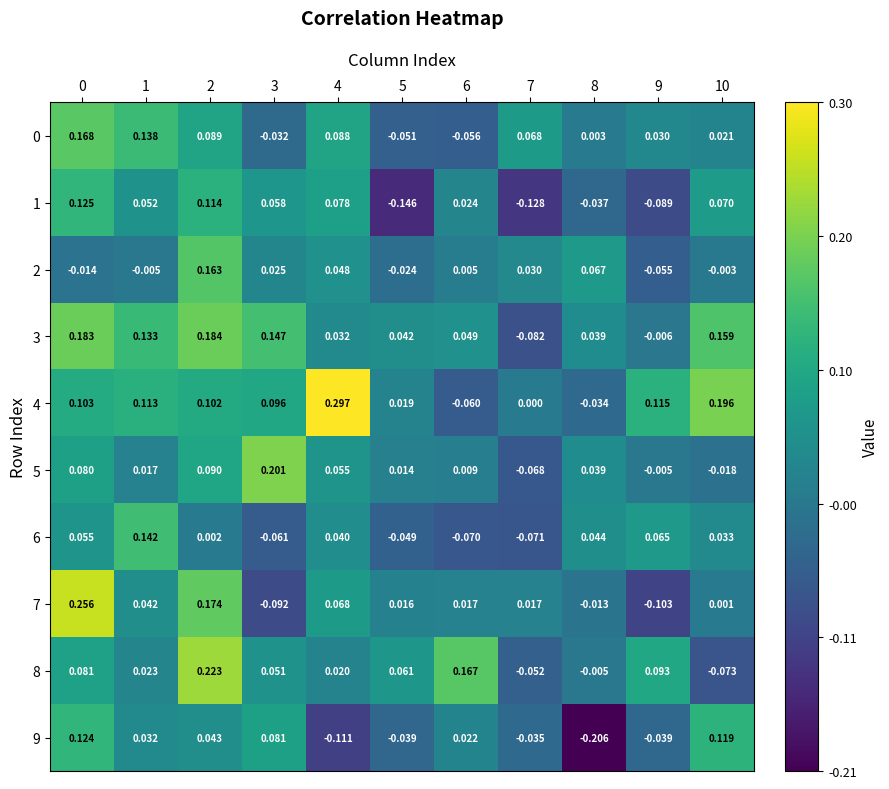

At how many categories does at least one series exceed 0?

11